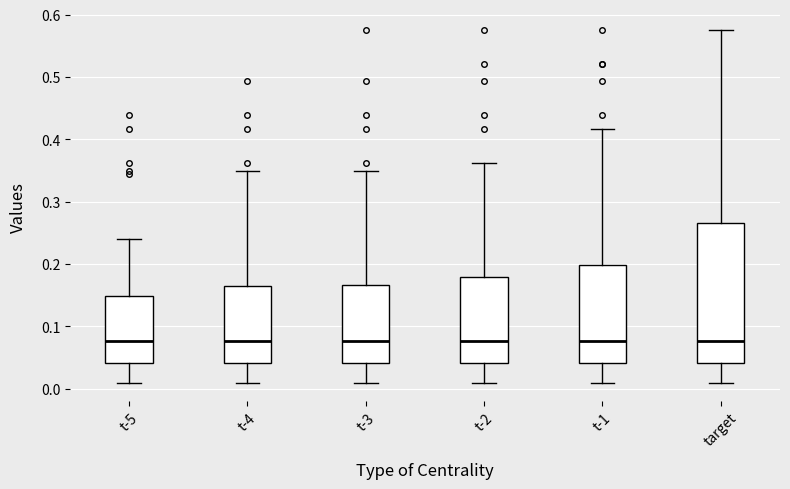

Reading left to right, transcribe this box plot: for each box, give where its median line is, the range the box spans, and where its two whiskers end, as read against the y-axis. The values are not printed on the chart, so give them approximately, as read against the axis.

t-5: median 0.08, box 0.04 to 0.15, whiskers 0.01 to 0.24
t-4: median 0.08, box 0.04 to 0.17, whiskers 0.01 to 0.35
t-3: median 0.08, box 0.04 to 0.17, whiskers 0.01 to 0.35
t-2: median 0.08, box 0.04 to 0.18, whiskers 0.01 to 0.36
t-1: median 0.08, box 0.04 to 0.20, whiskers 0.01 to 0.42
target: median 0.08, box 0.04 to 0.27, whiskers 0.01 to 0.57